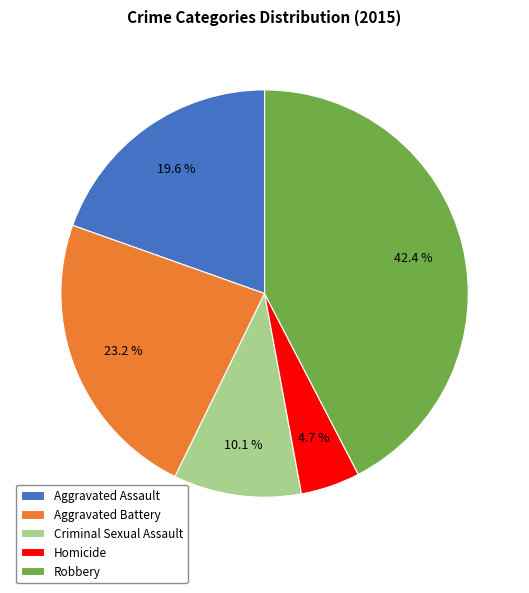

What percentage do Robbery and Homicide together represent?

47.1%